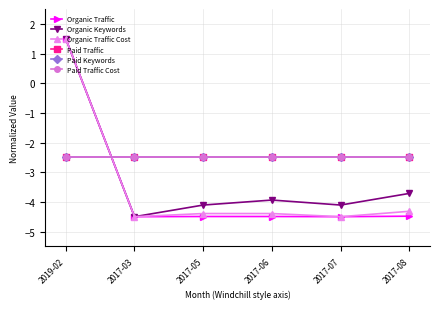

Does the chart have visible grid lines?

Yes